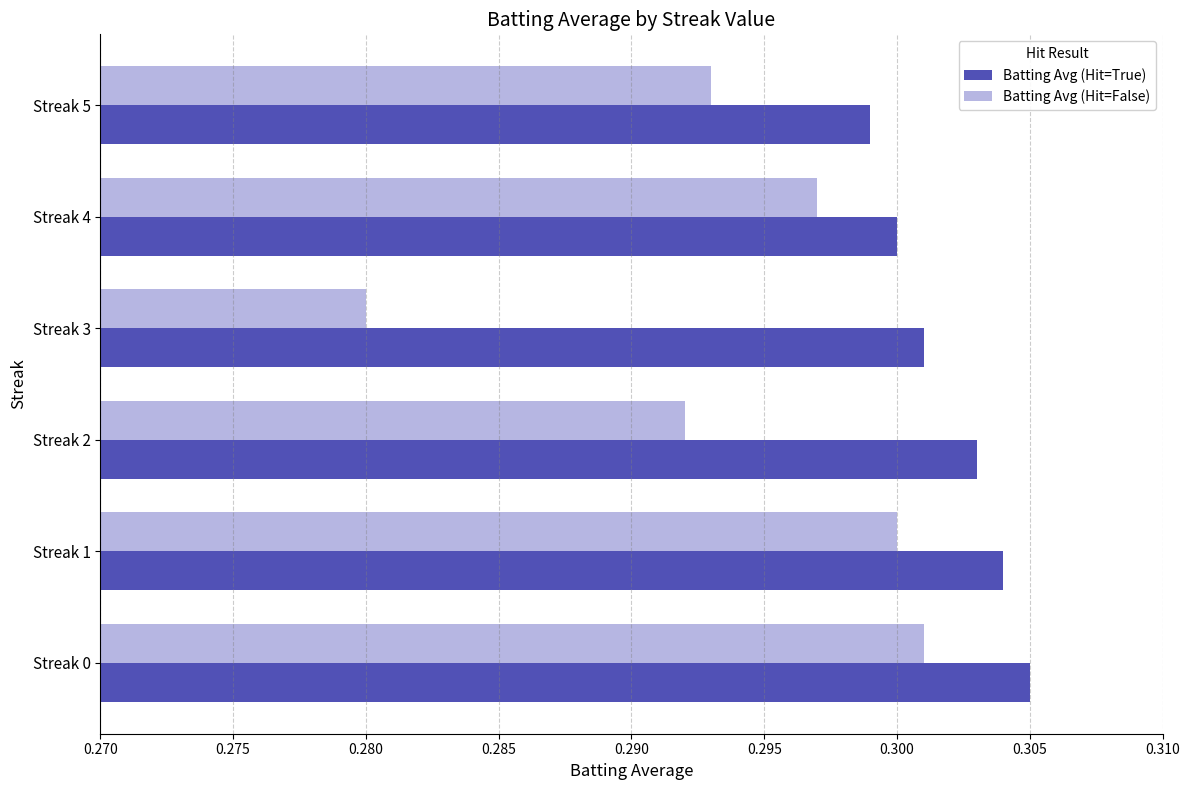

Which series has the largest range (max minus min)?

Batting Avg (Hit=False)